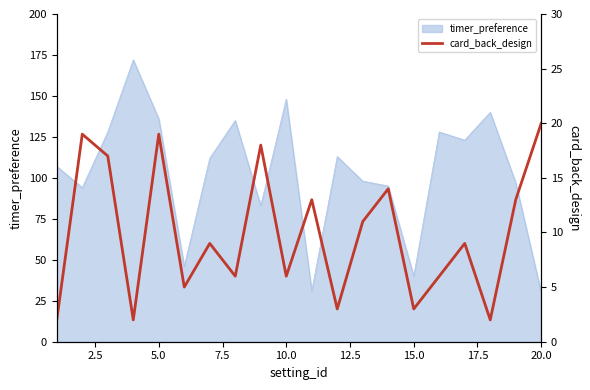

What is the minimum value for timer_preference?

30